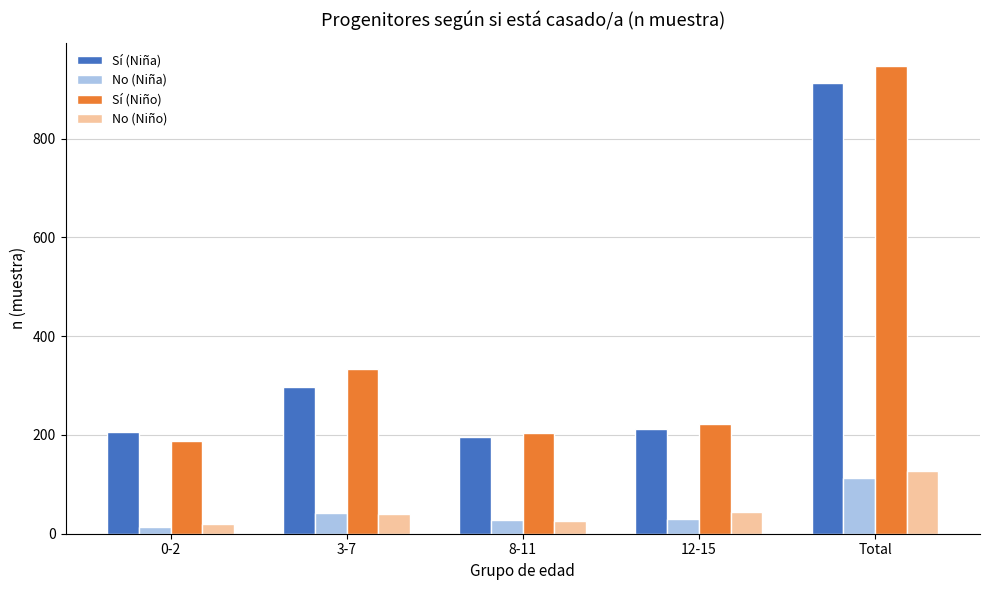

What is the average value of the Sí (Niña) series?

365